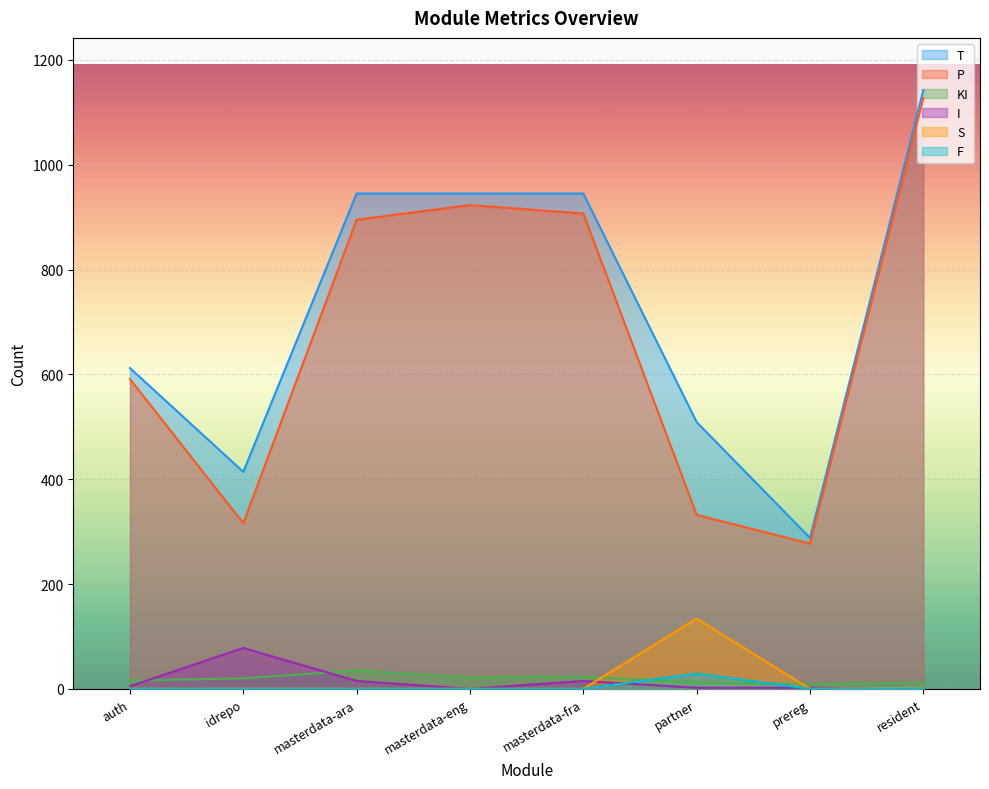

Which series has the largest total across all categories?

T